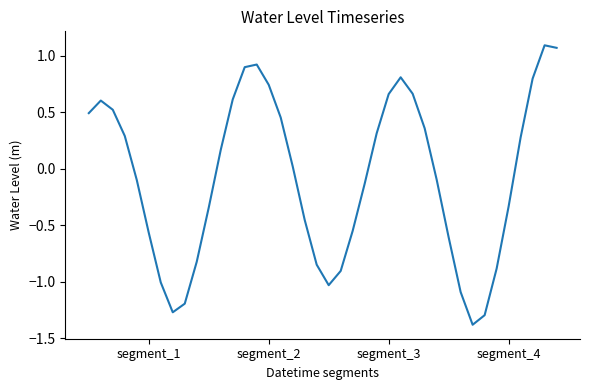

What is the difference between the maximum and minimum values?

2.5